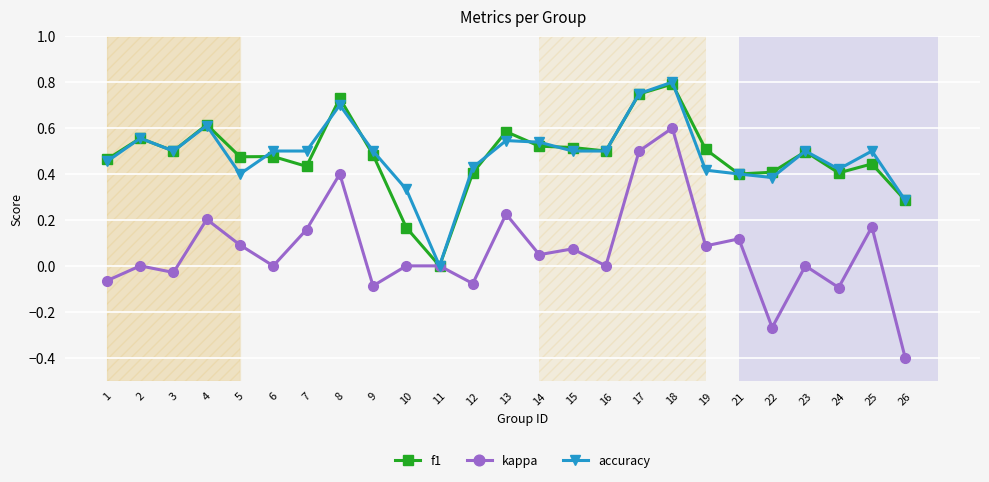

At which label does accuracy reach its minimum?

11